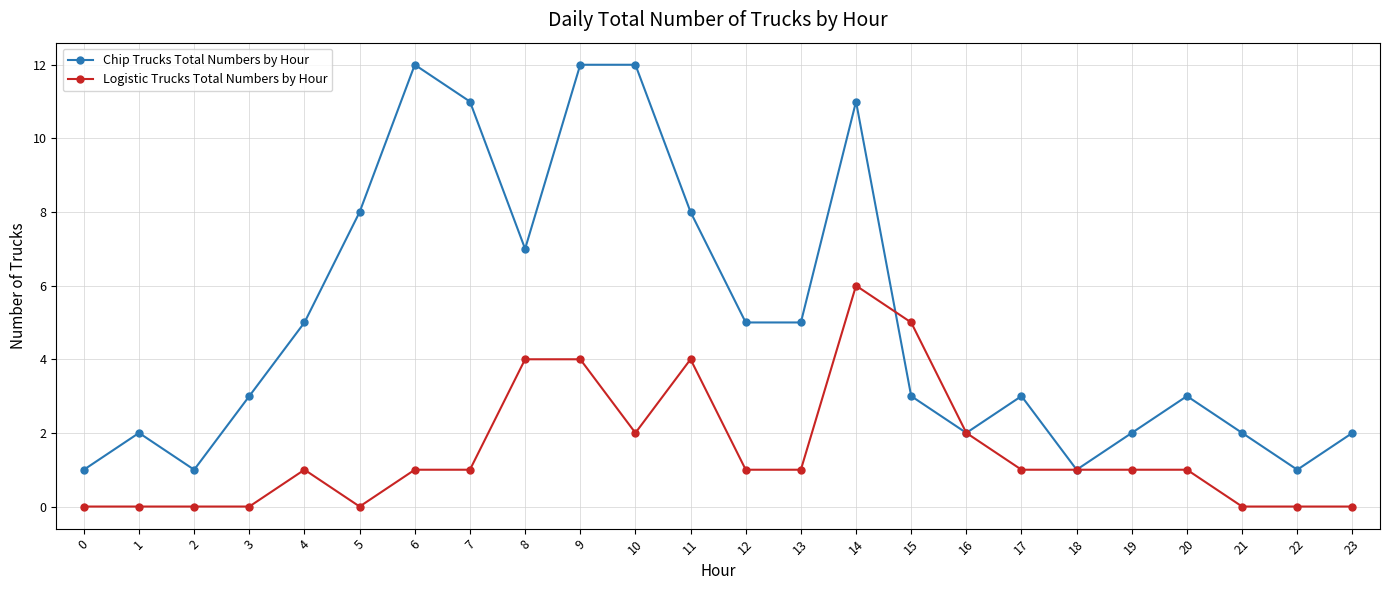

The value of Chip Trucks Total Numbers by Hour at 1 is 3. True or false?

False